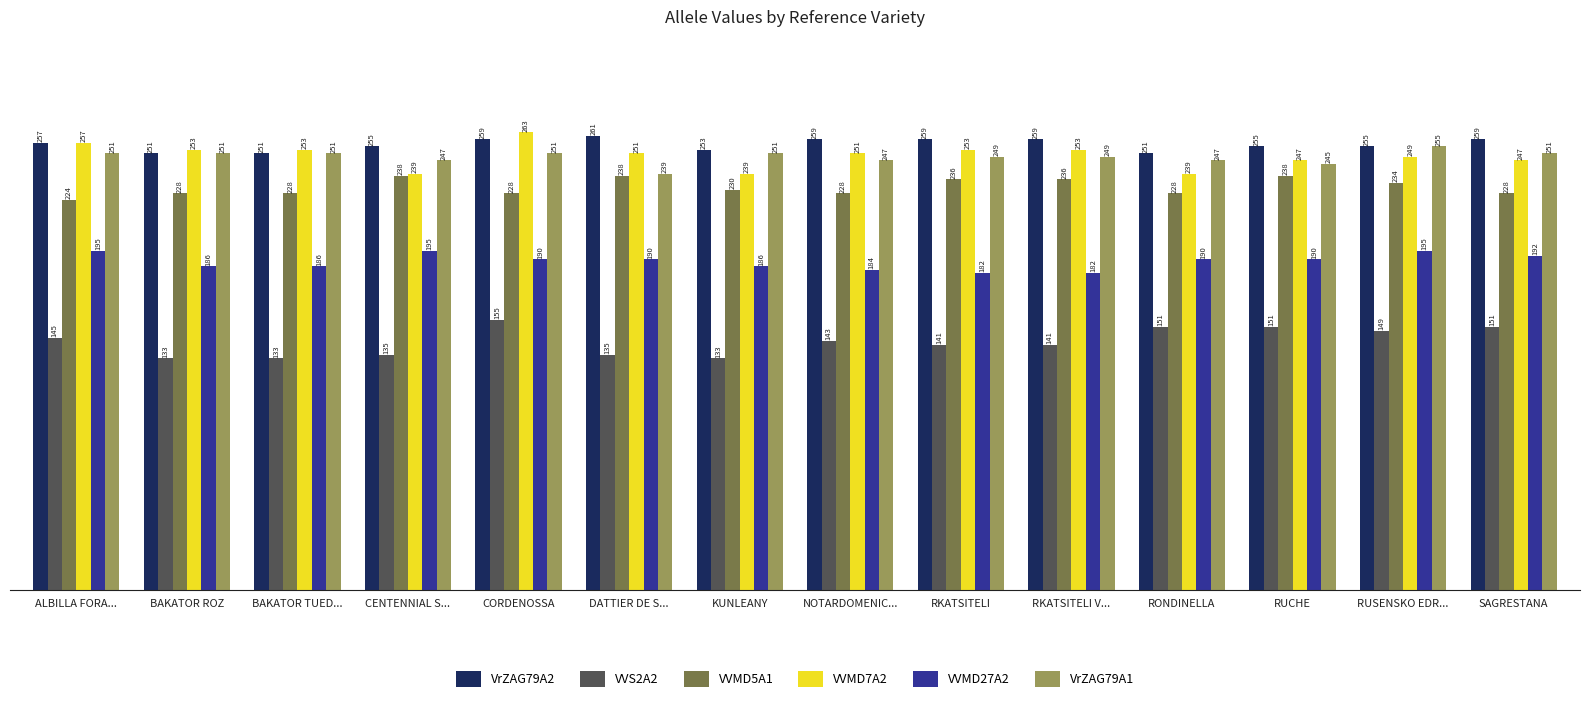

What is the difference between the second highest and minimum values in the VrZAG79A1 series?

12